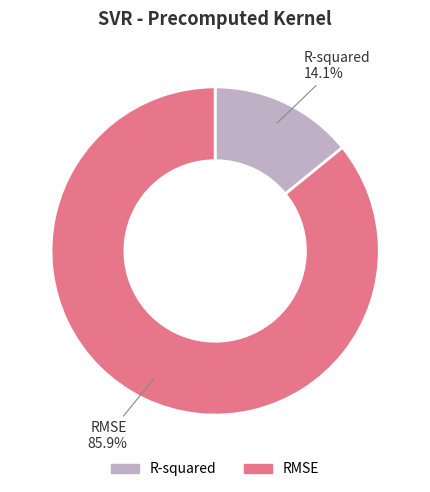

To the nearest percent, what portion does R-squared represent?

14%